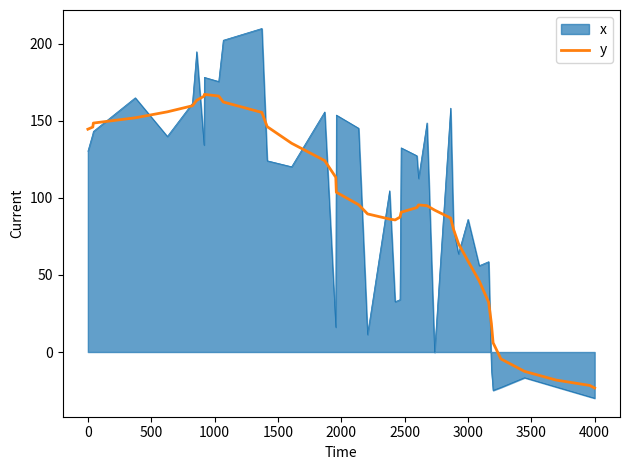

Which series has the widest spread of values?

x